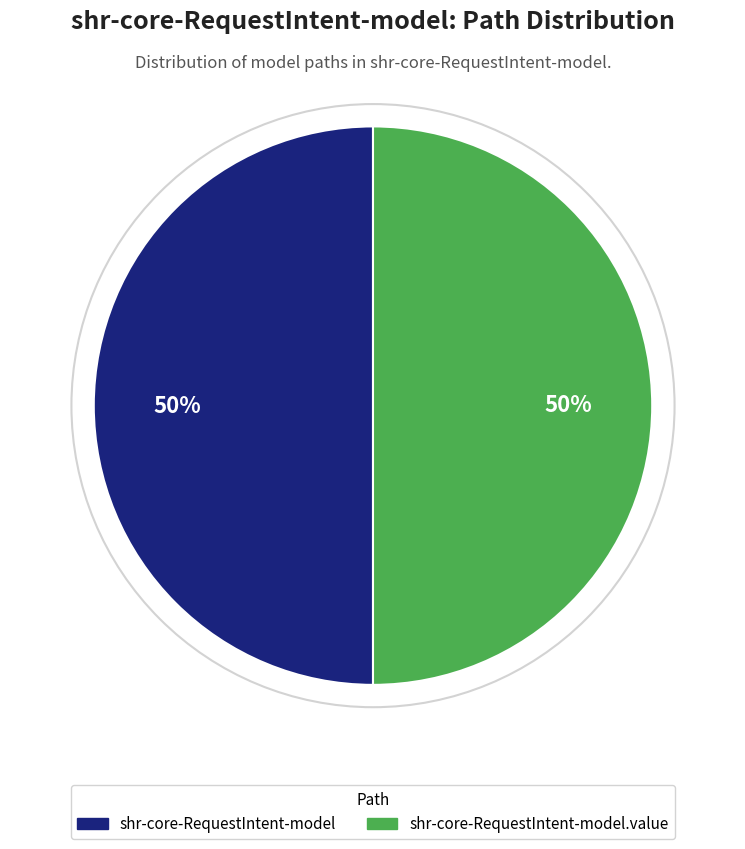

To the nearest percent, what is the average slice percentage?

50%